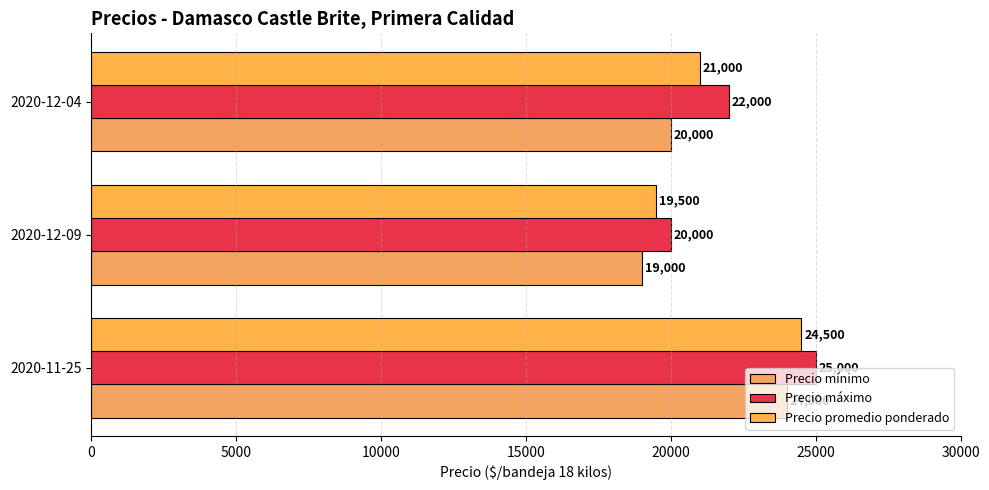

How many Precio máximo values are between 20000 and 25000?

3